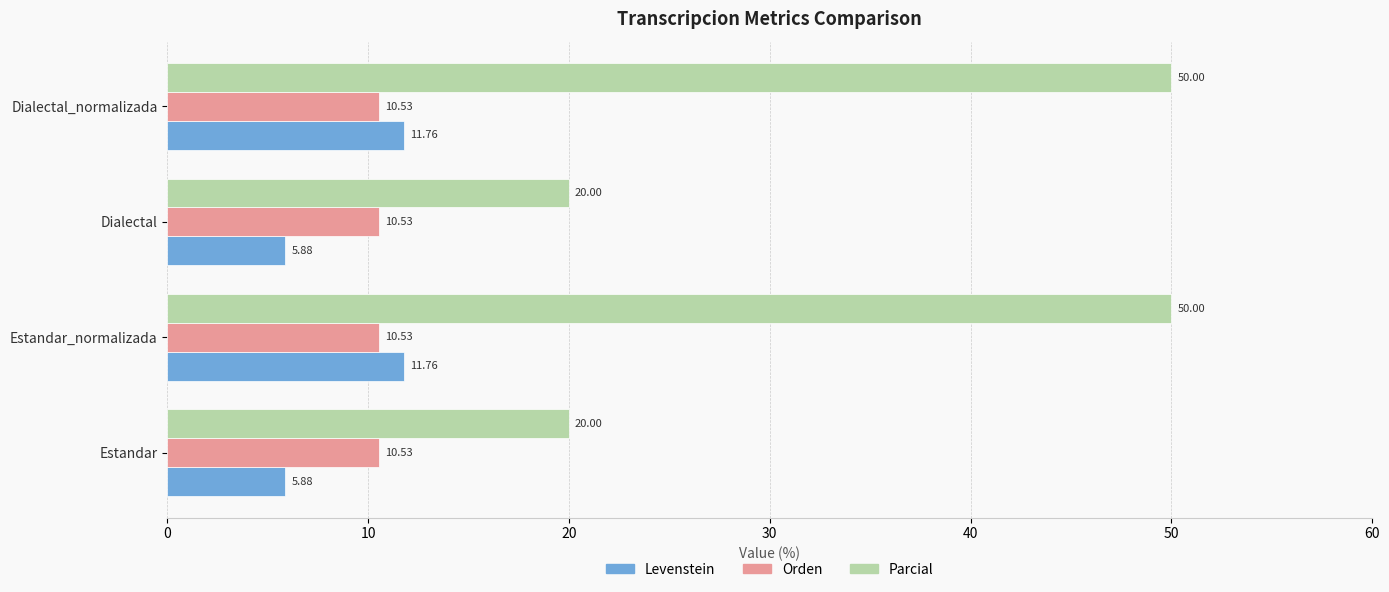

Which series has the largest total across all categories?

Parcial